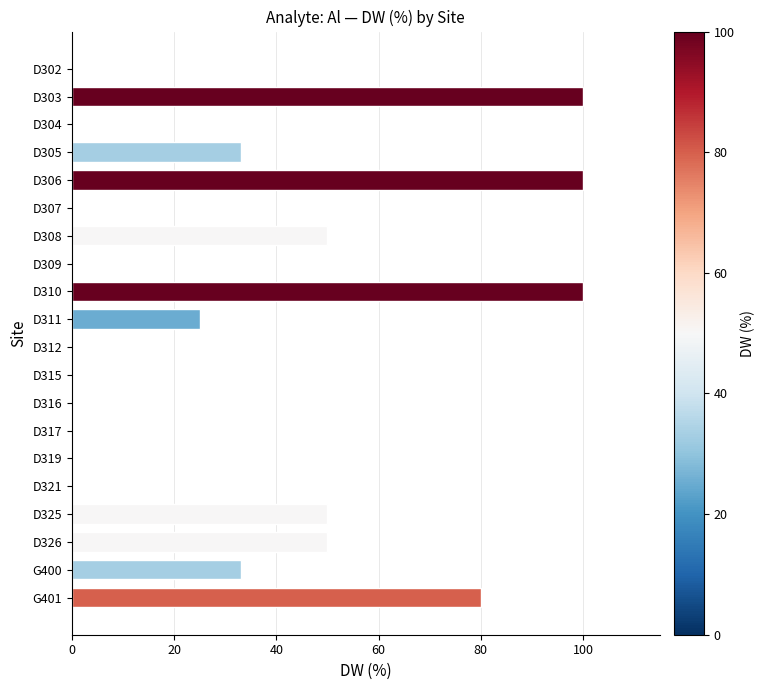

Are the bars horizontal?

Yes